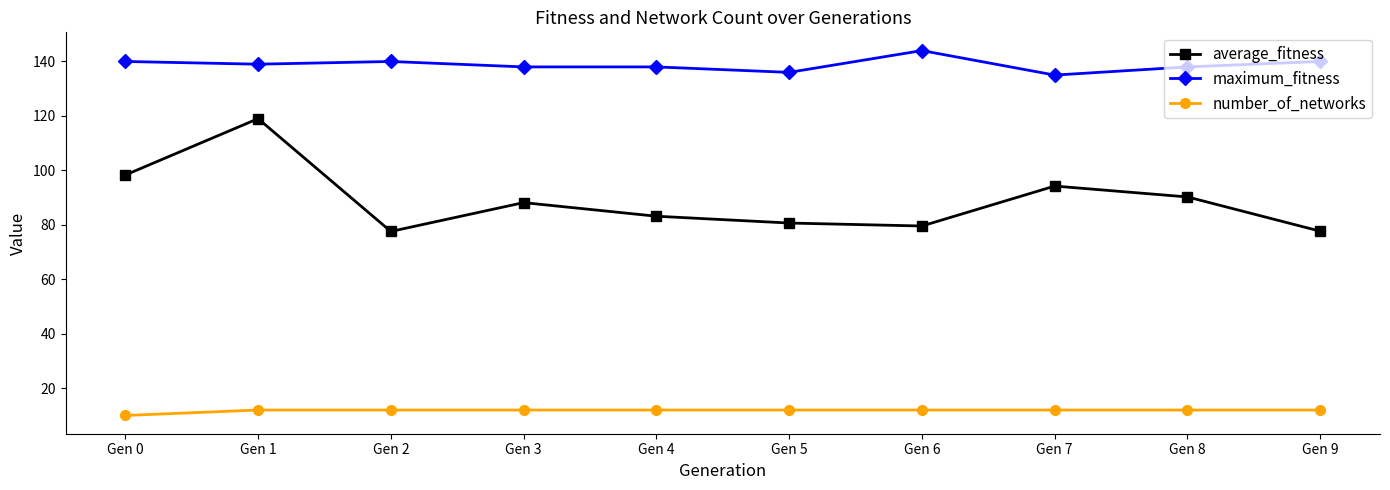

What is the value of the number_of_networks point at the 7th from the left?

12.0